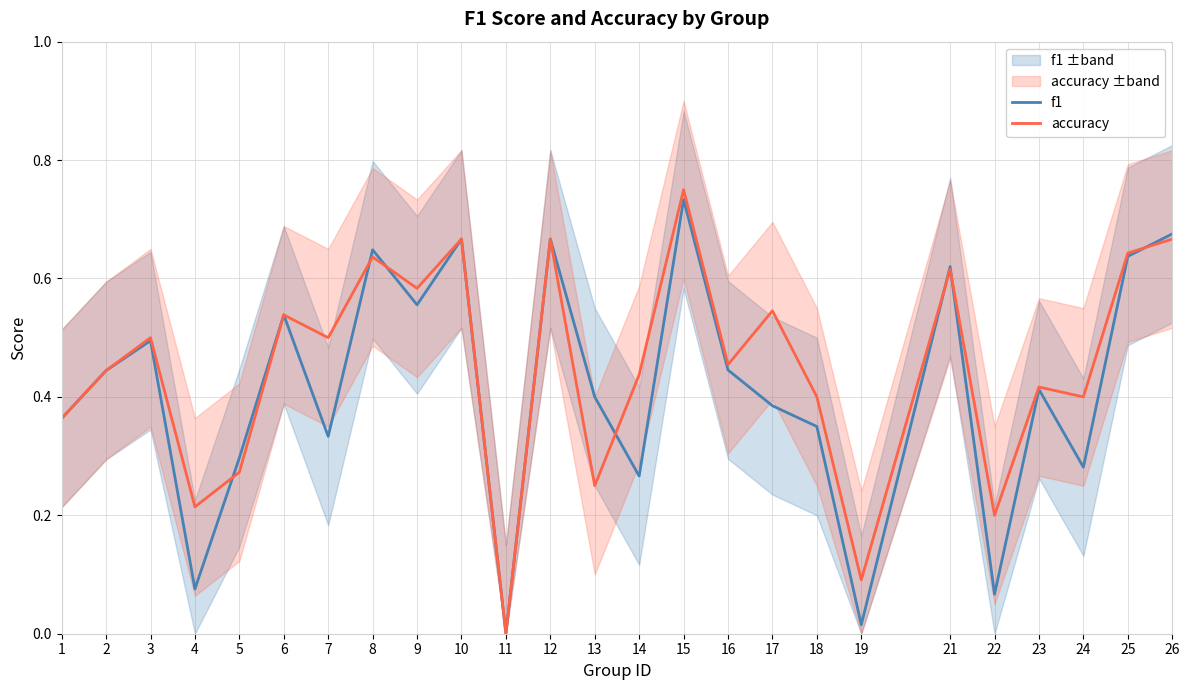

Reading right to left, what are all the values shown in this chart?

f1: 0.7	0.6	0.3	0.4	0.1	0.6	0.0	0.3	0.4	0.4	0.7	0.3	0.4	0.7	0.0	0.7	0.6	0.6	0.3	0.5	0.3	0.1	0.5	0.4	0.4
accuracy: 0.7	0.6	0.4	0.4	0.2	0.6	0.1	0.4	0.5	0.5	0.8	0.4	0.2	0.7	0.0	0.7	0.6	0.6	0.5	0.5	0.3	0.2	0.5	0.4	0.4